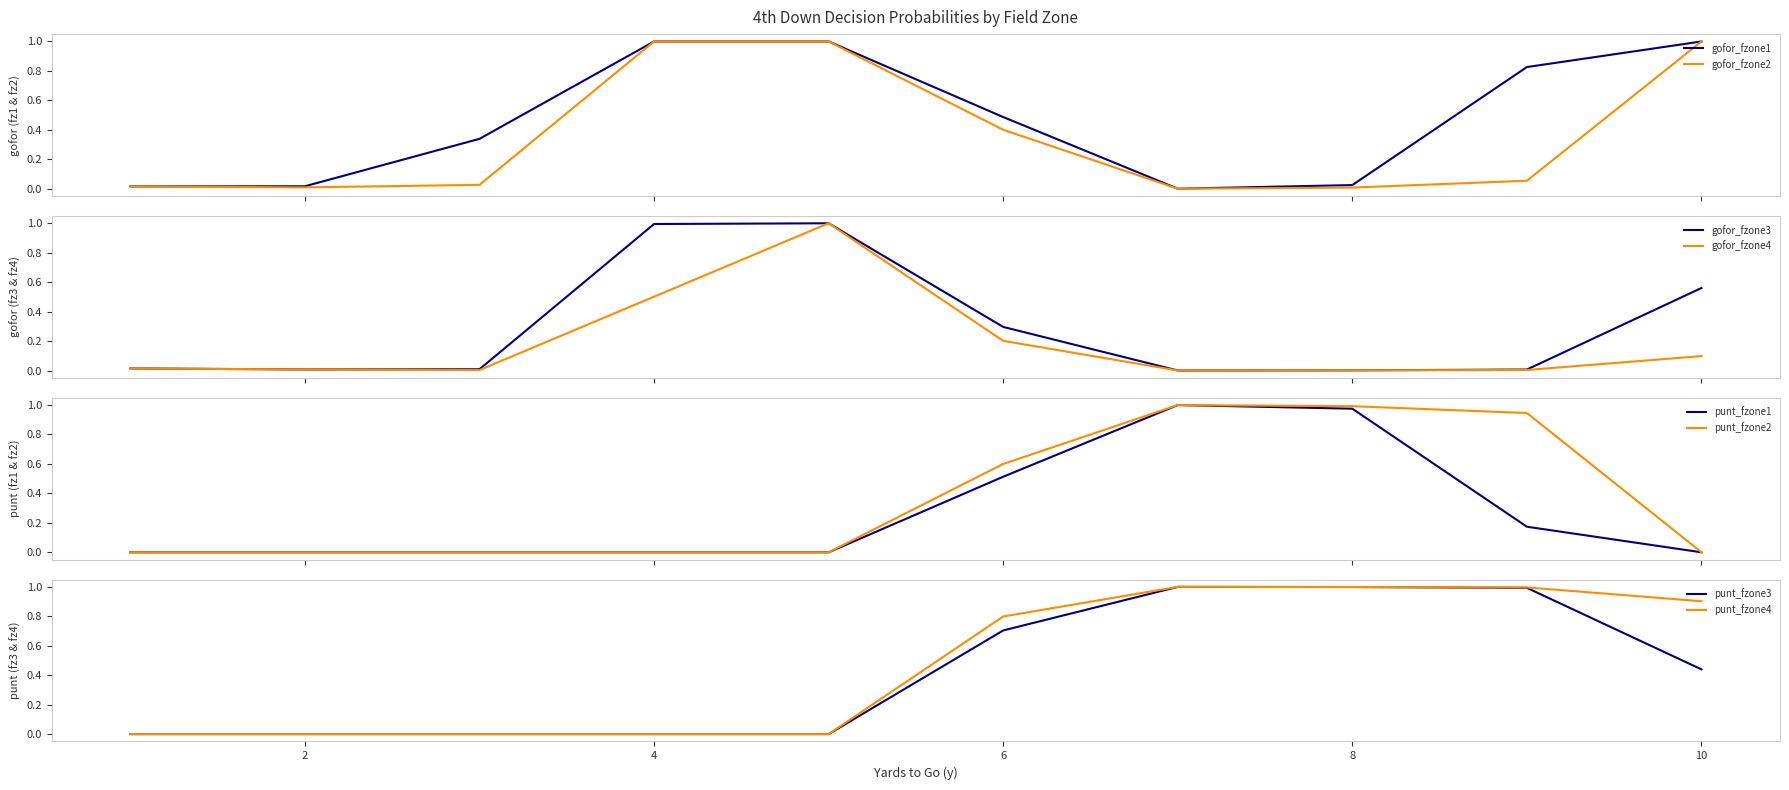

At which category does punt_fzone2 reach its first local peak?

7